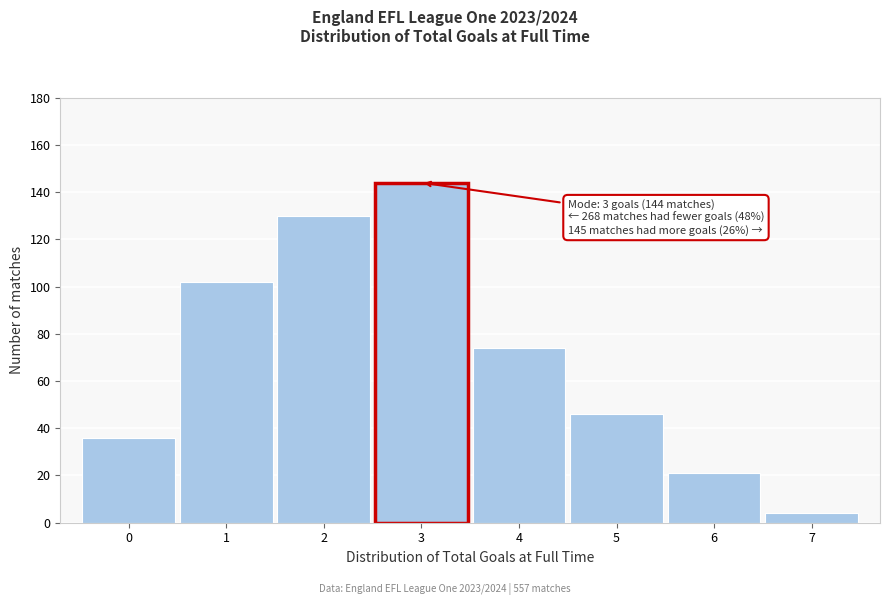

Over which range of the x-axis is the bar tallest?

2.5 to 3.5